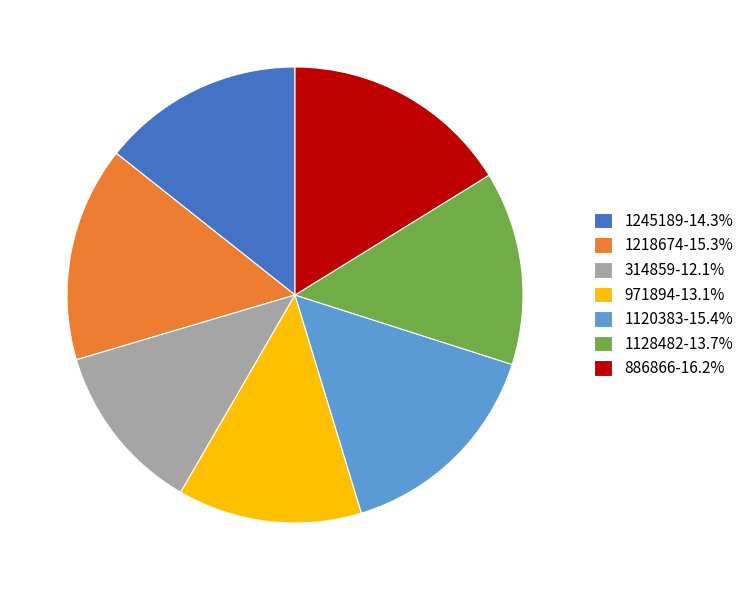

How many slices are in this pie chart?

7